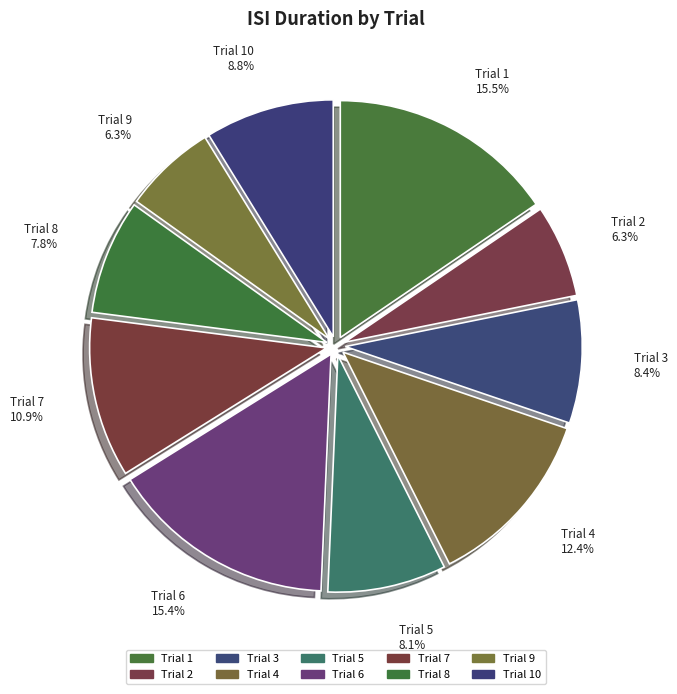

How many segments does this pie chart have?

10